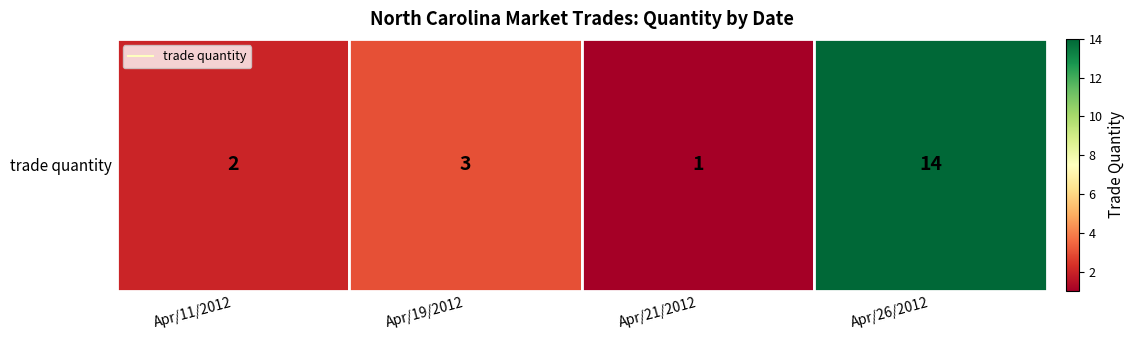

Reading left to right, list all the values displayed in this chart.

2	3	1	14